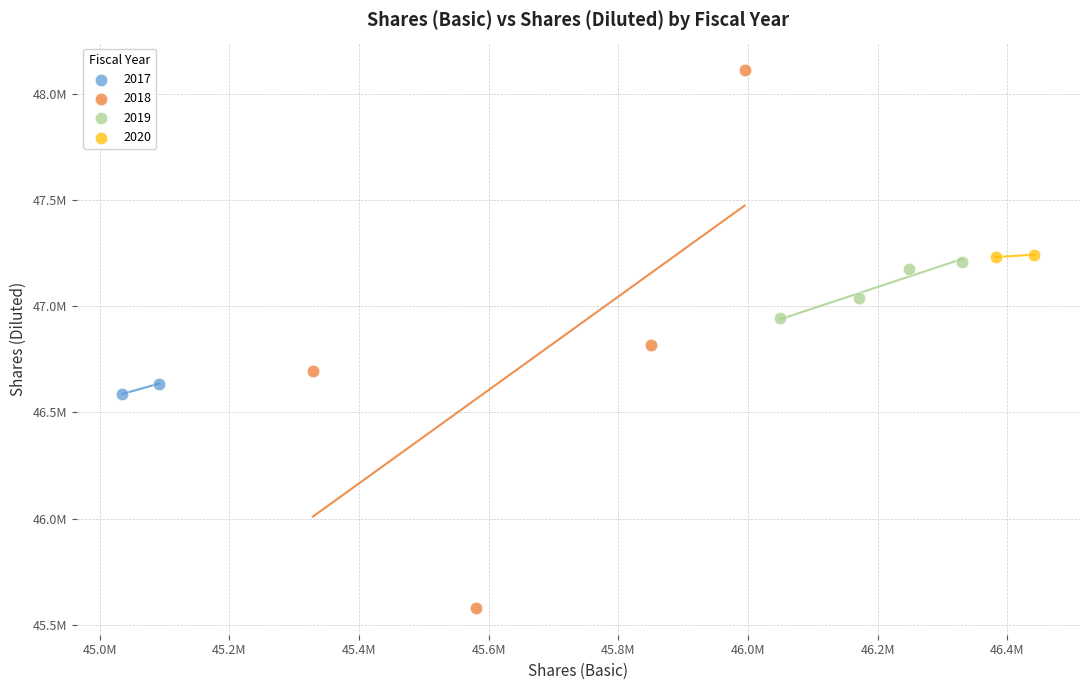

What are all the series names shown in the legend?

2017, 2018, 2019, 2020